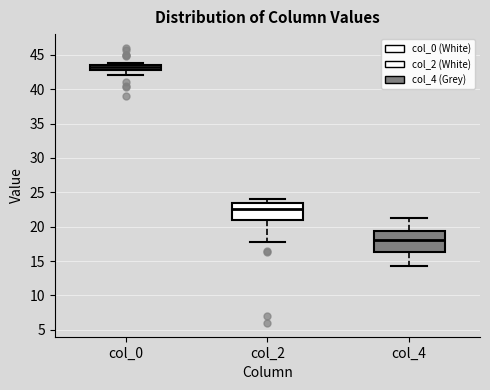

Where is the upper edge of the box for col_2 on the y-axis? The values are not printed on the chart, so give them approximately, as read against the axis.

23.5